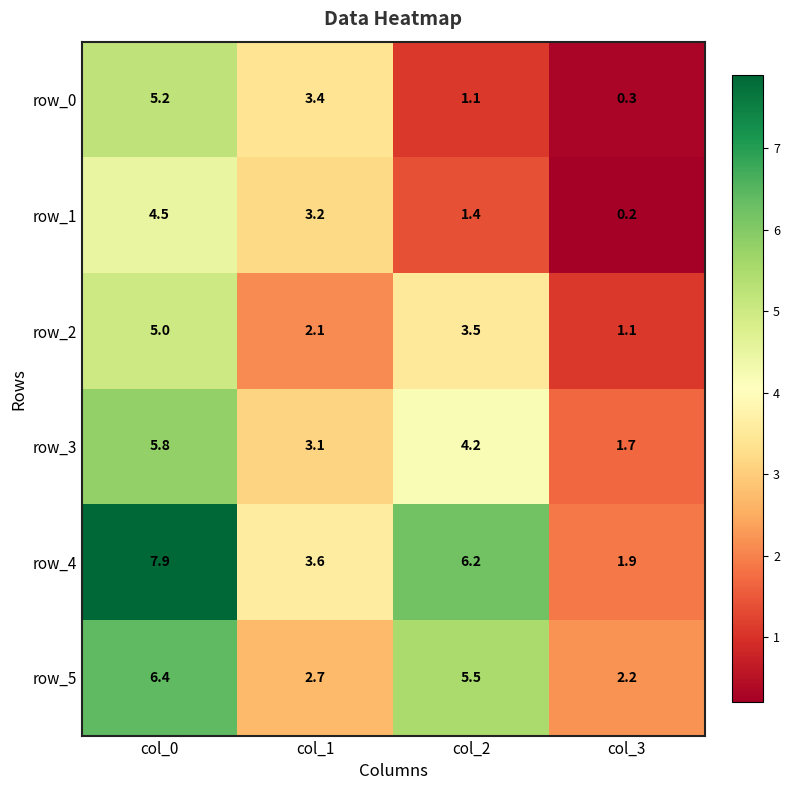

Reading left to right, transcribe all the data shown in this chart.

row_0: 5.2	3.4	1.1	0.3
row_1: 4.5	3.2	1.4	0.2
row_2: 5.0	2.1	3.5	1.1
row_3: 5.8	3.1	4.2	1.7
row_4: 7.9	3.6	6.2	1.9
row_5: 6.4	2.7	5.5	2.2